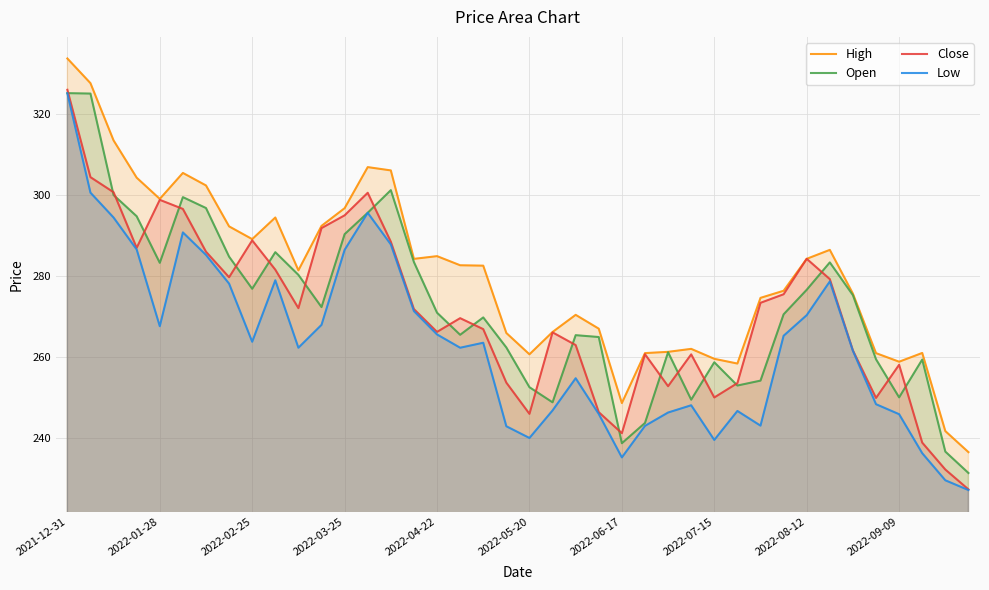

True or false: High and Low intersect in this chart.

False